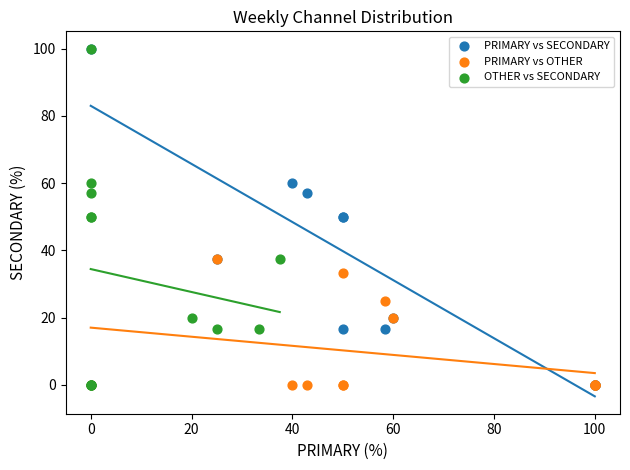

What are all the series names shown in the legend?

PRIMARY vs SECONDARY, PRIMARY vs OTHER, OTHER vs SECONDARY